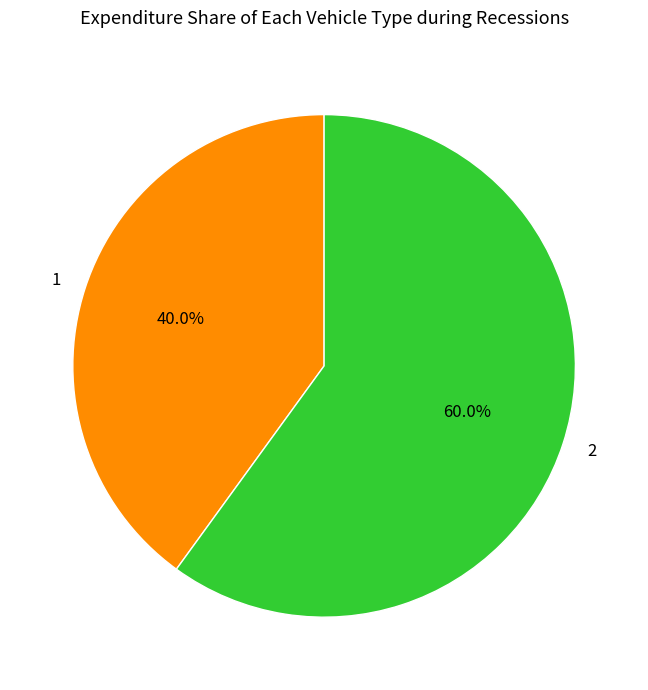

Rank the categories by value from lowest to highest.

1, 2